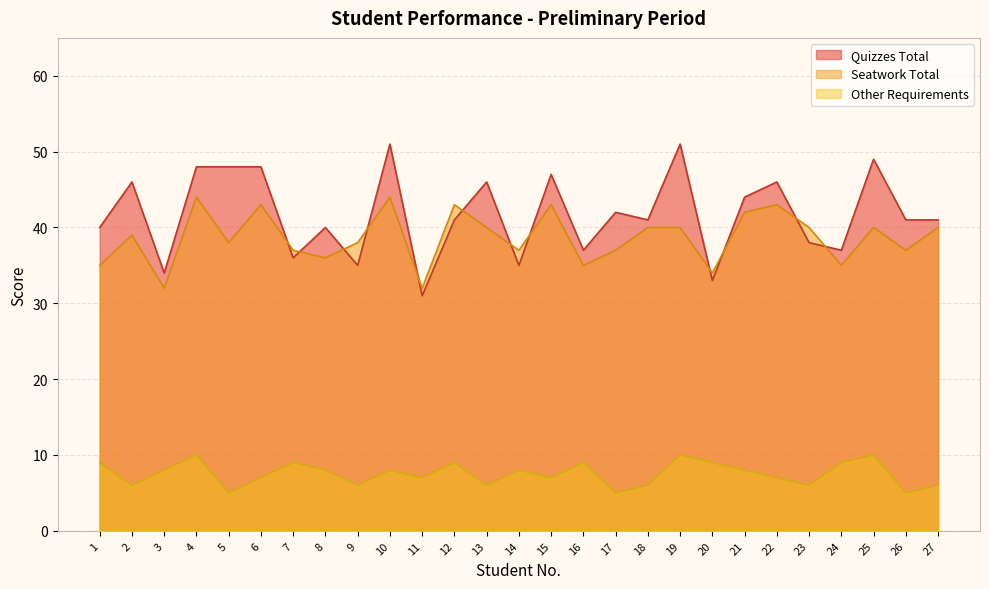

Between 1 and 8, which series saw the biggest shift?

Seatwork Total